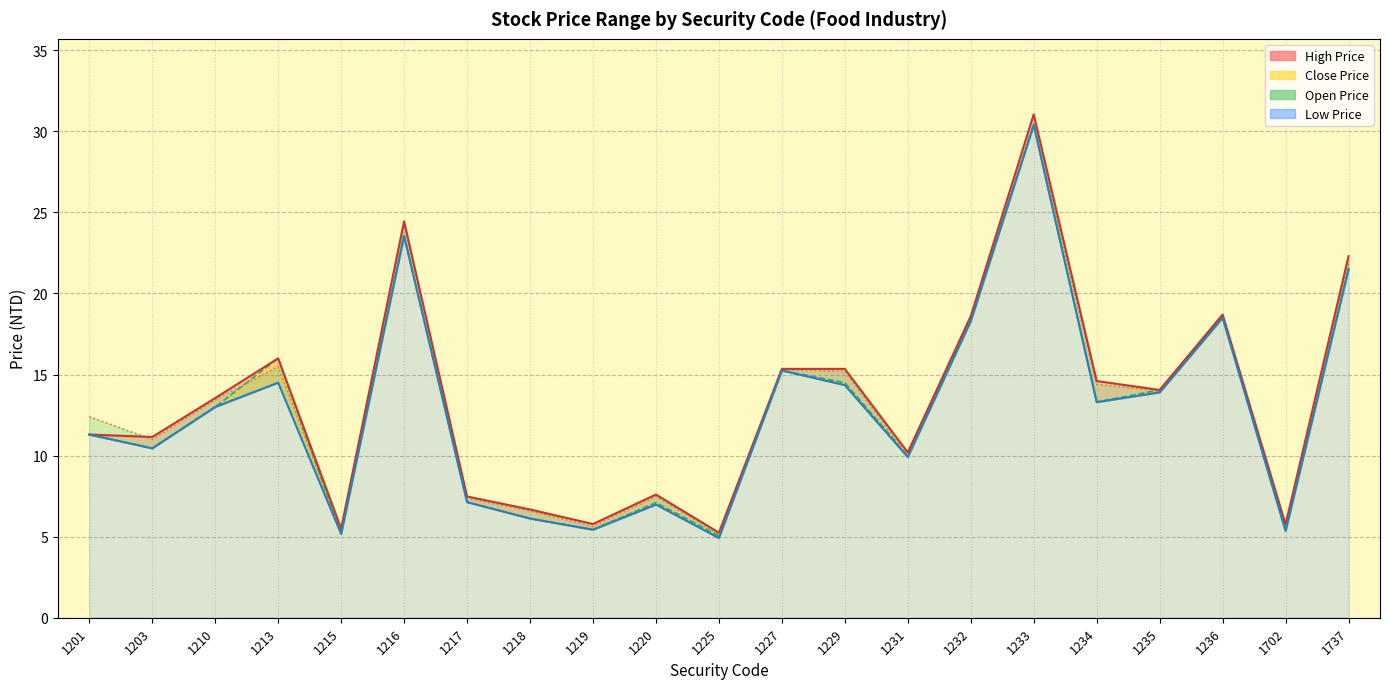

List the series in order of their peak value, lowest first.

Low Price, Close Price, Open Price, High Price